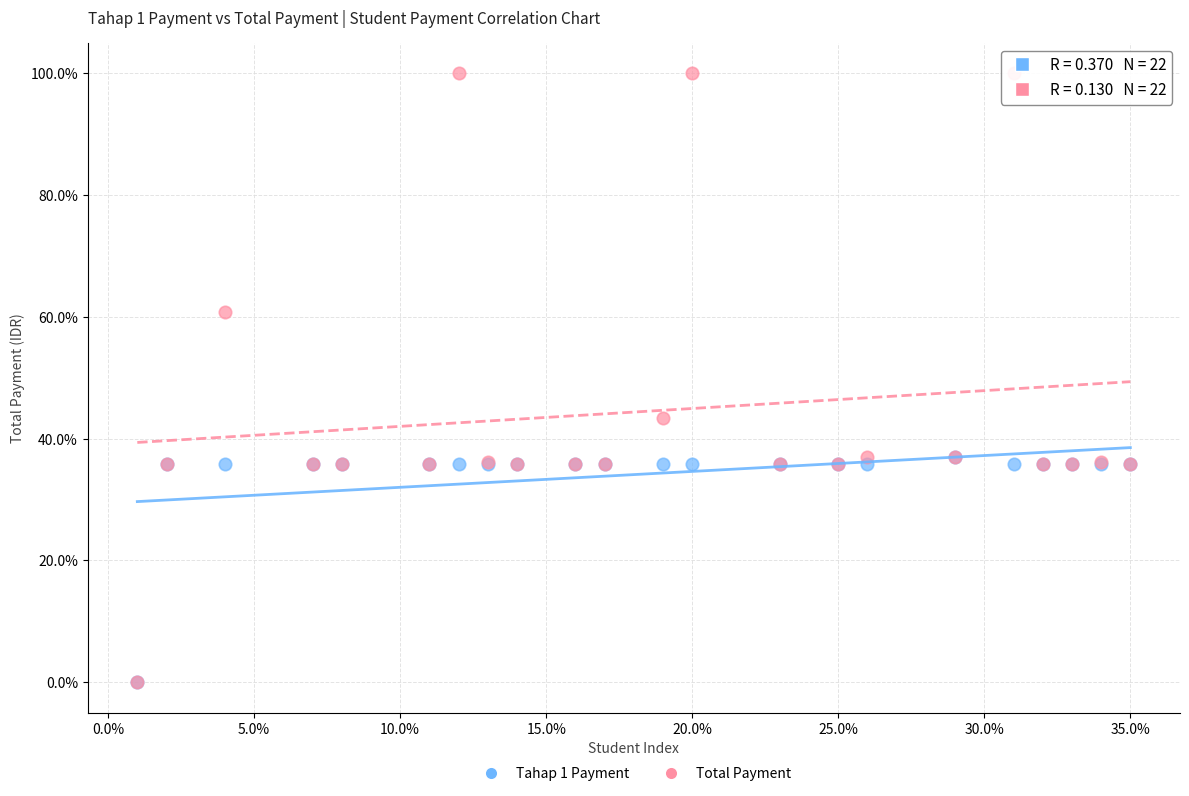

Which series has the largest Y range (max minus min)?

Total Payment